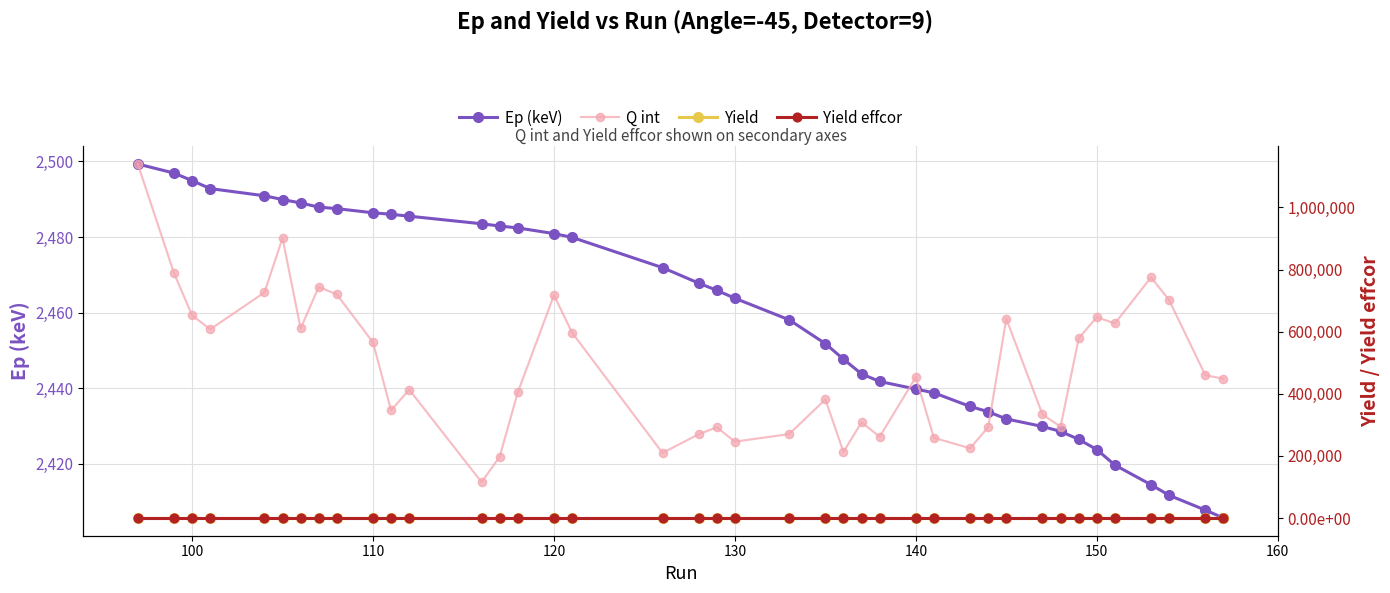

The value of Q int at 37 is 211928.9. True or false?

False